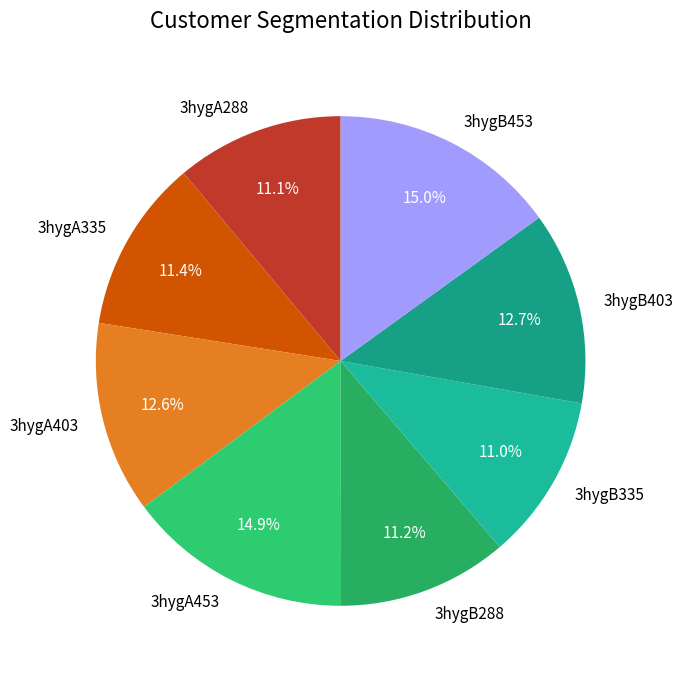

To the nearest percent, what portion does 3hygB403 represent?

13%